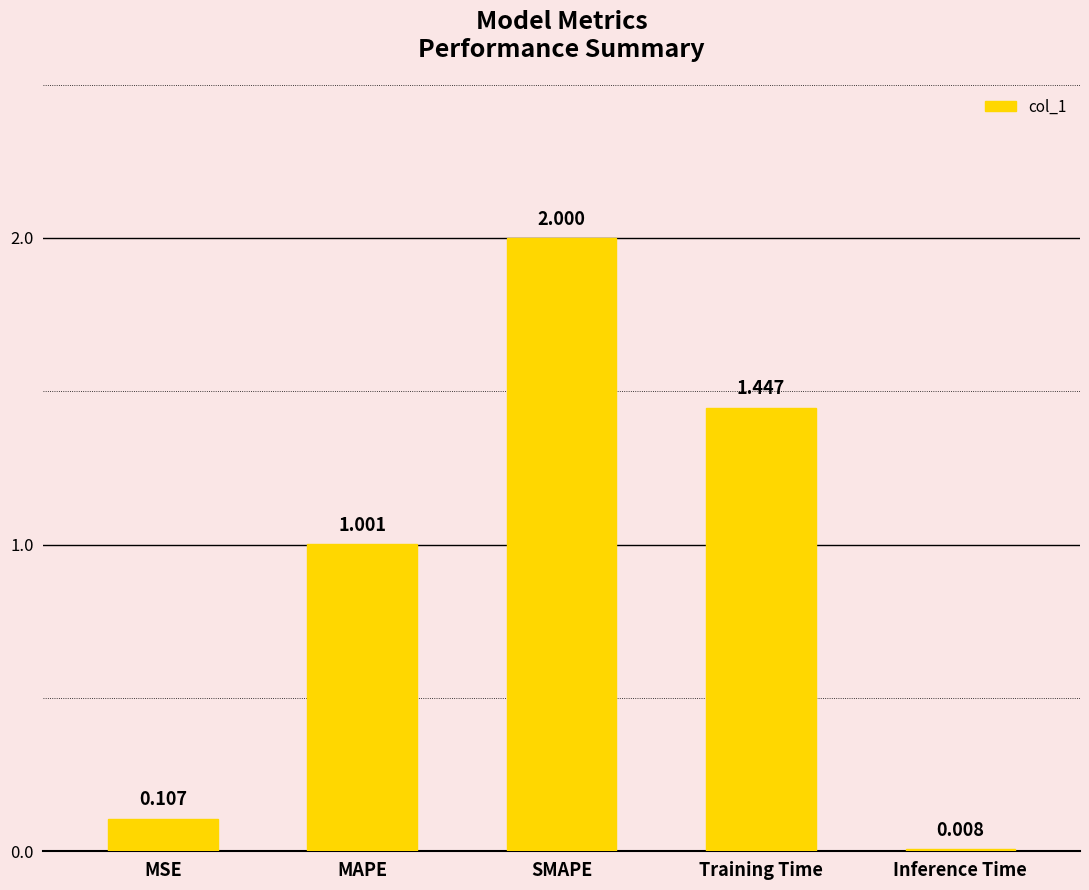

What is the difference between the values at SMAPE and Inference Time?

2.0